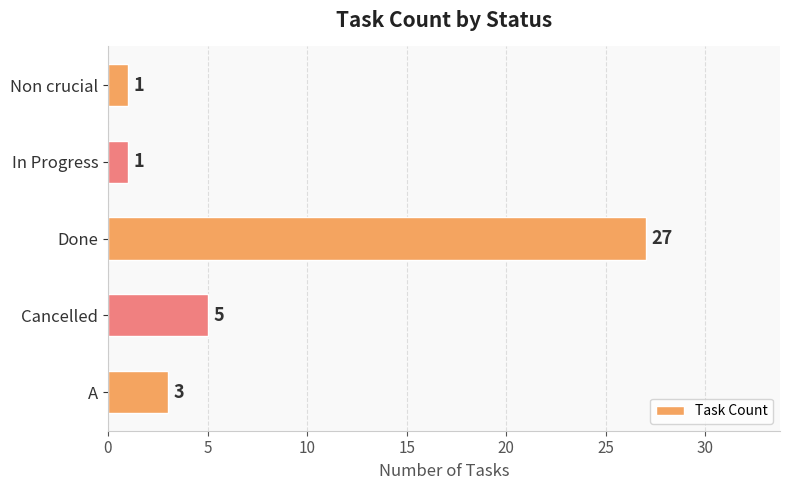

What is the maximum value shown in the chart?

27